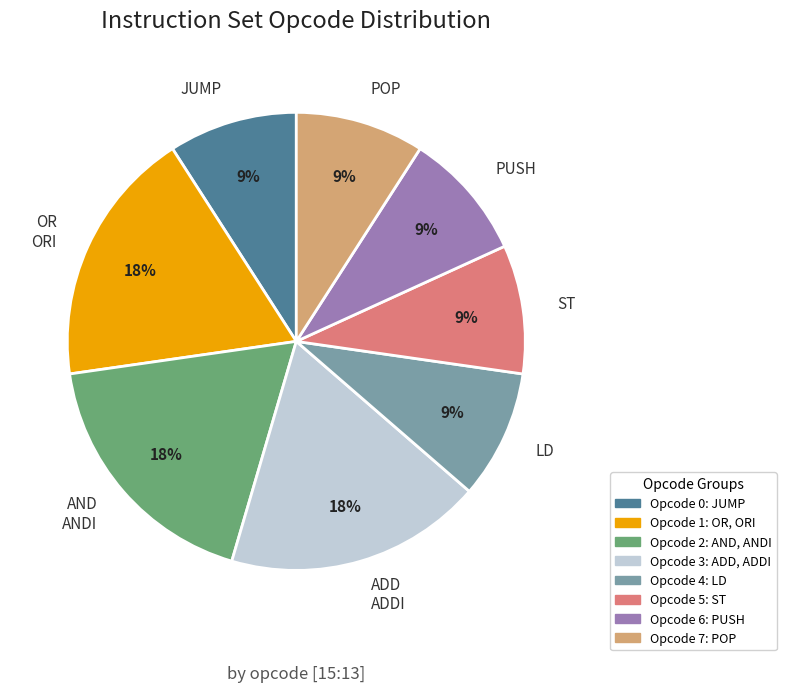

Combined, do LD and AND ANDI account for over 50%?

No